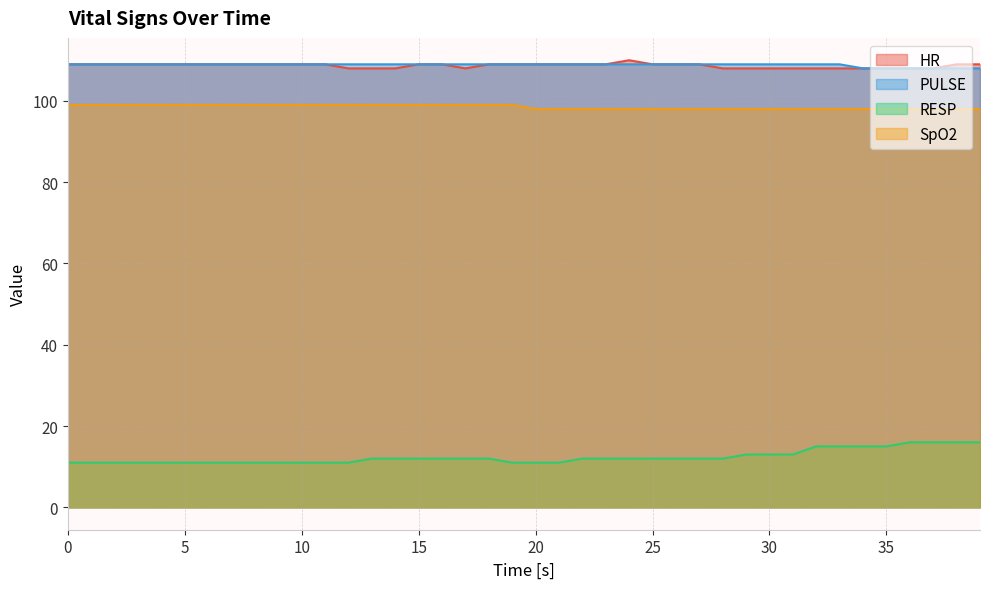

Rank the series by their maximum value, from lowest to highest.

RESP, SpO2, PULSE, HR